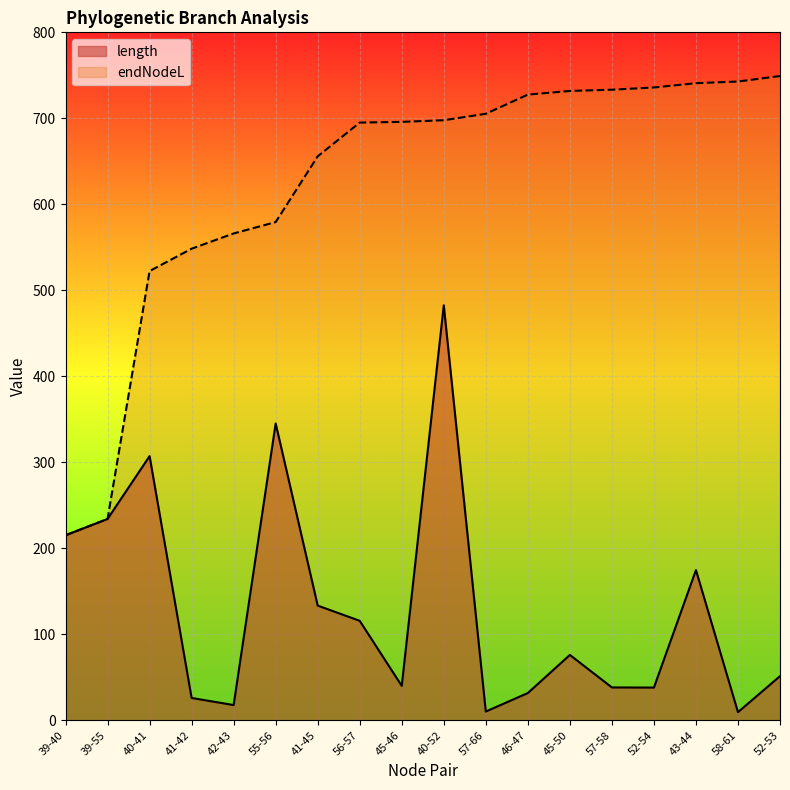

Reading left to right, extract all data points from this chart.

length: 39-40=215.2	39-55=234.2	40-41=307.2	41-42=26.0	42-43=17.7	55-56=345.2	41-45=133.4	56-57=115.7	45-46=40.1	40-52=482.6	57-66=10.2	46-47=31.7	45-50=76.0	57-58=38.2	52-54=38.1	43-44=174.7	58-61=9.5	52-53=51.4
endNodeL: 39-40=215.2	39-55=234.2	40-41=522.4	41-42=548.4	42-43=566.1	55-56=579.4	41-45=655.8	56-57=695.1	45-46=695.9	40-52=697.8	57-66=705.3	46-47=727.6	45-50=731.8	57-58=733.3	52-54=735.9	43-44=740.9	58-61=742.8	52-53=749.2